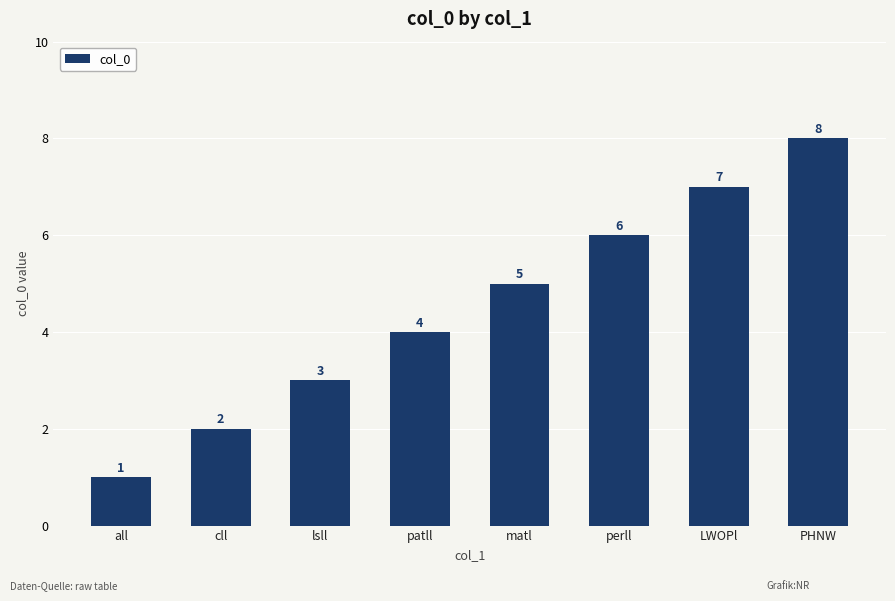

How many values are between 3 and 7?

5